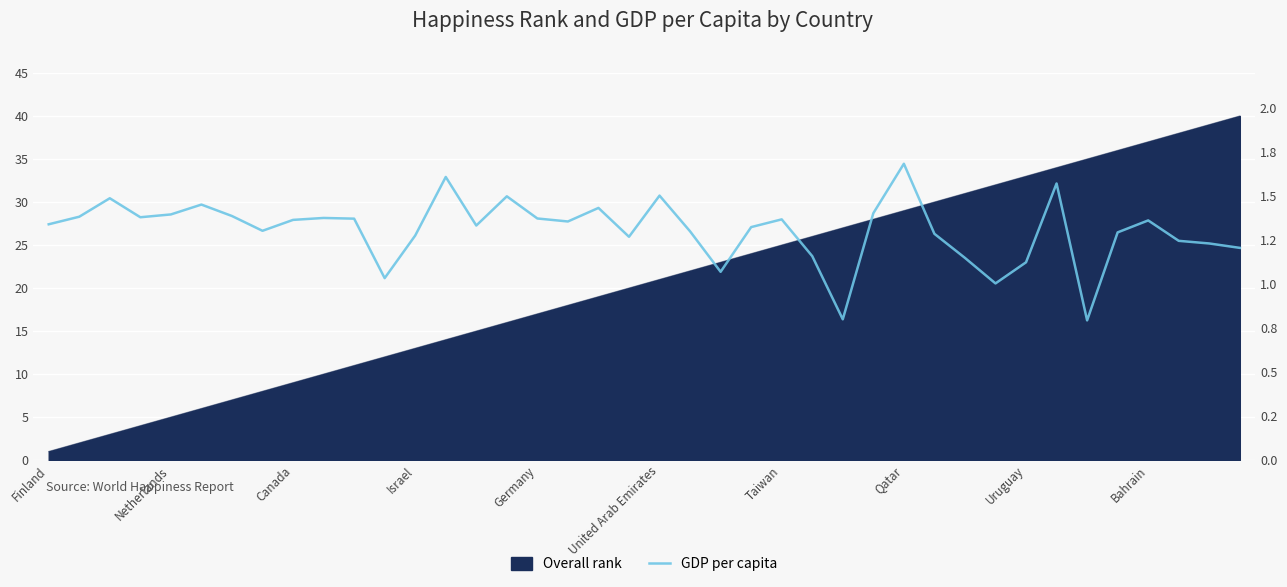

The chart shows a value of 0.9 at Israel. True or false?

False